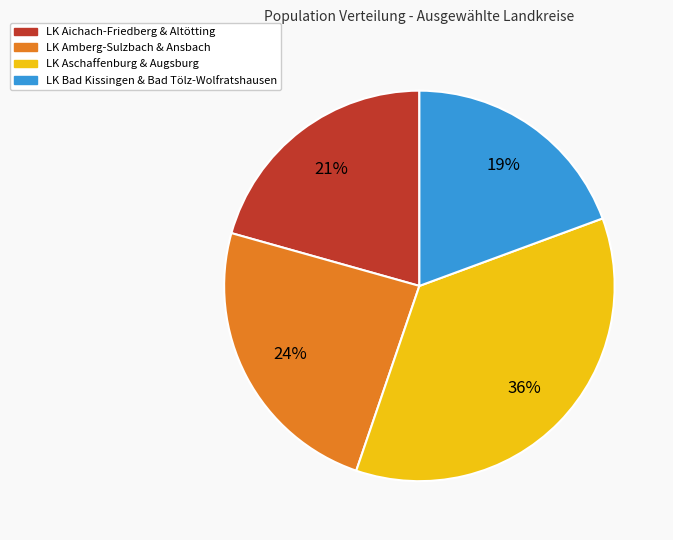

To the nearest percent, what is the average slice percentage?

25%